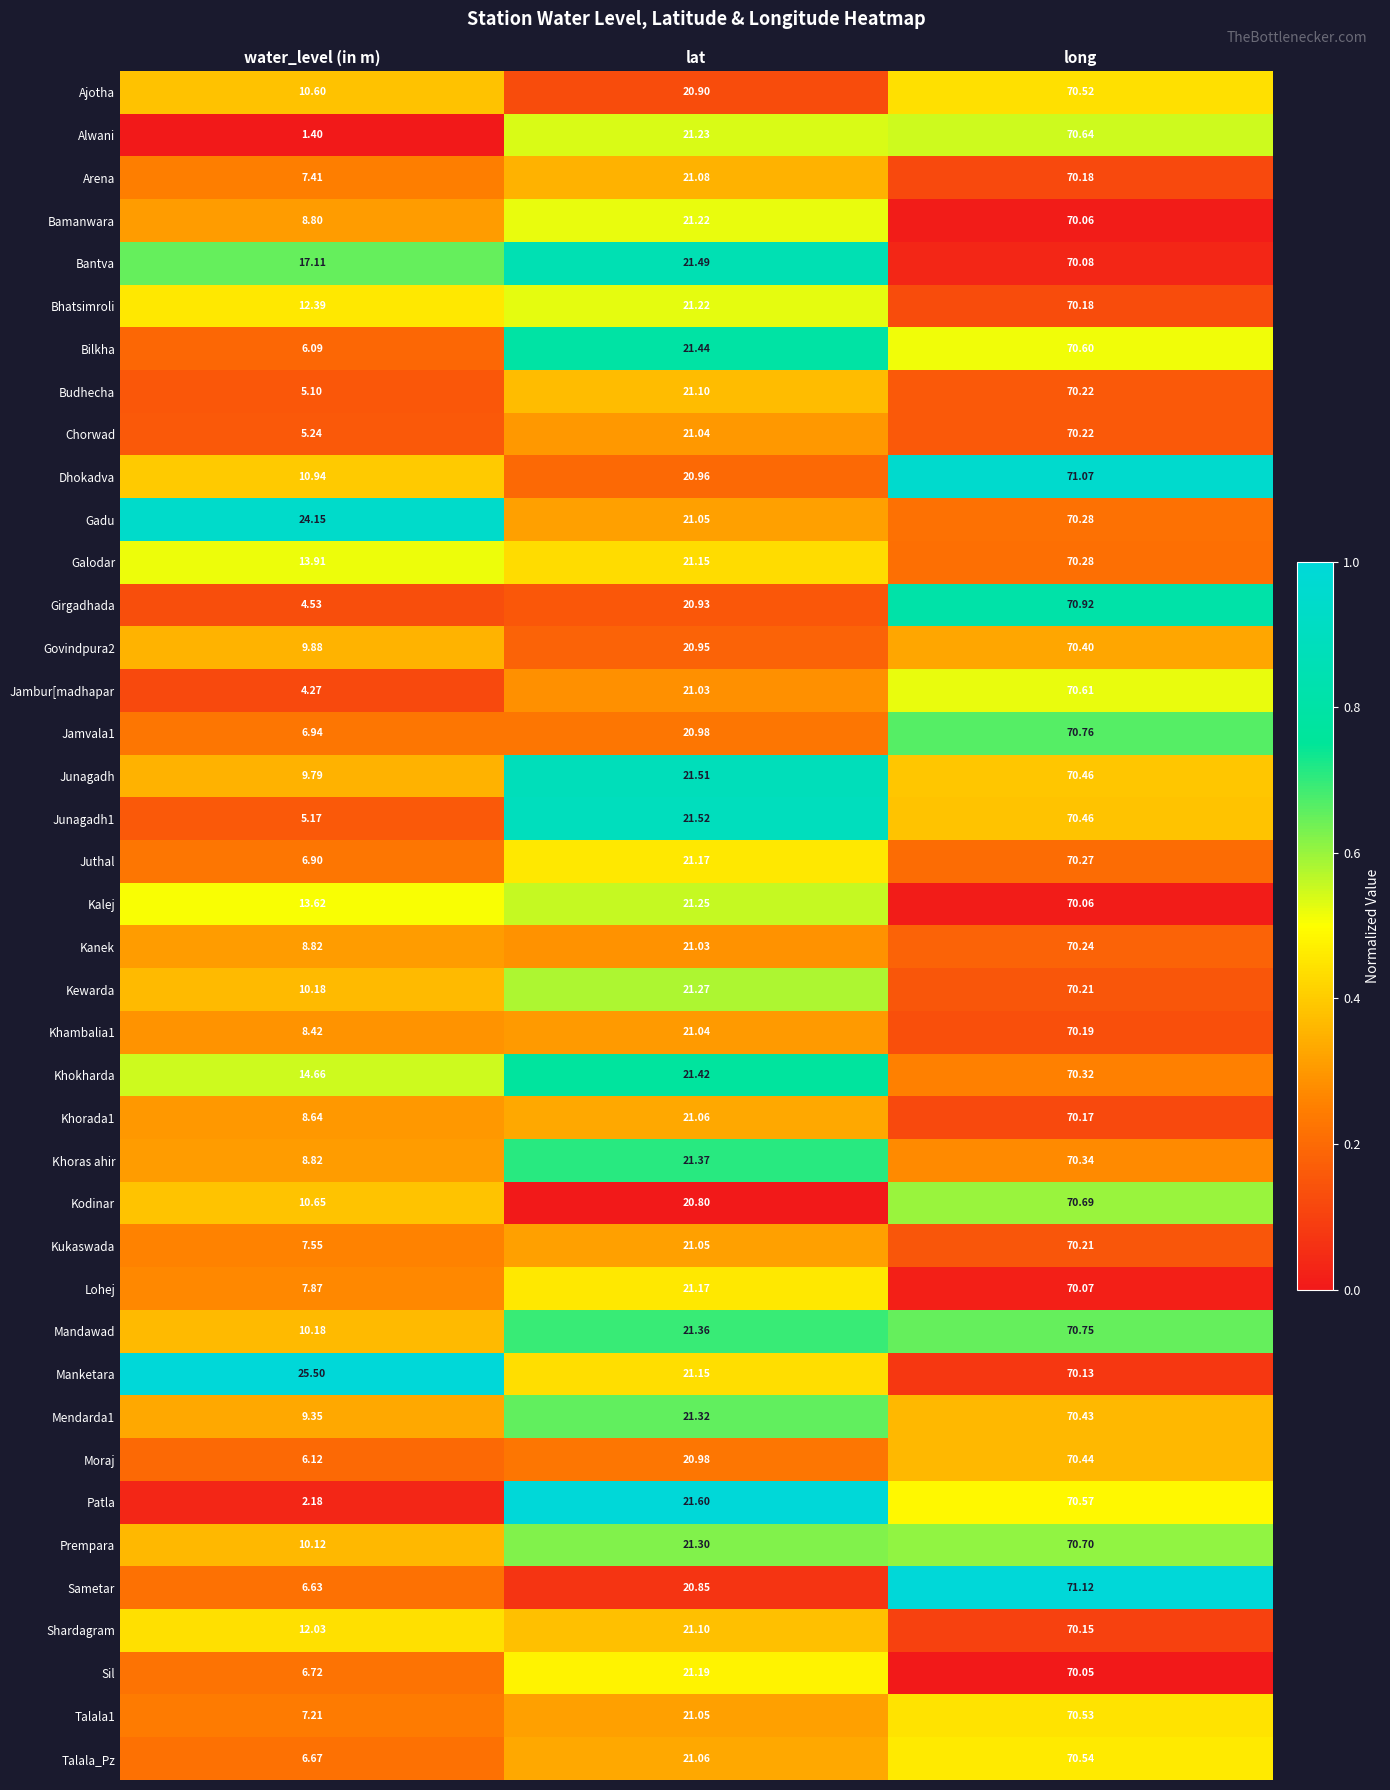

At which label does Kodinar reach its peak?

long